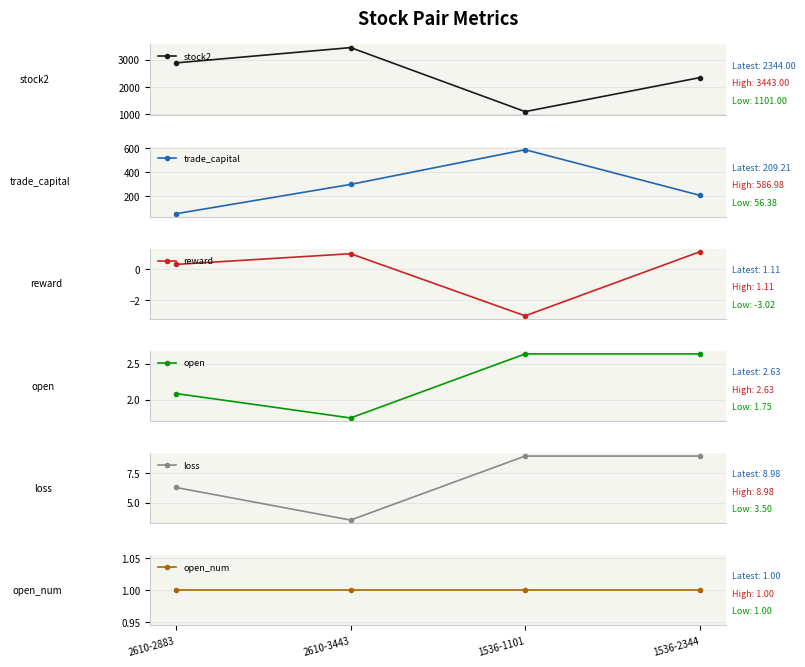

Between 2610-2883 and 2610-3443, which is larger?

2610-3443